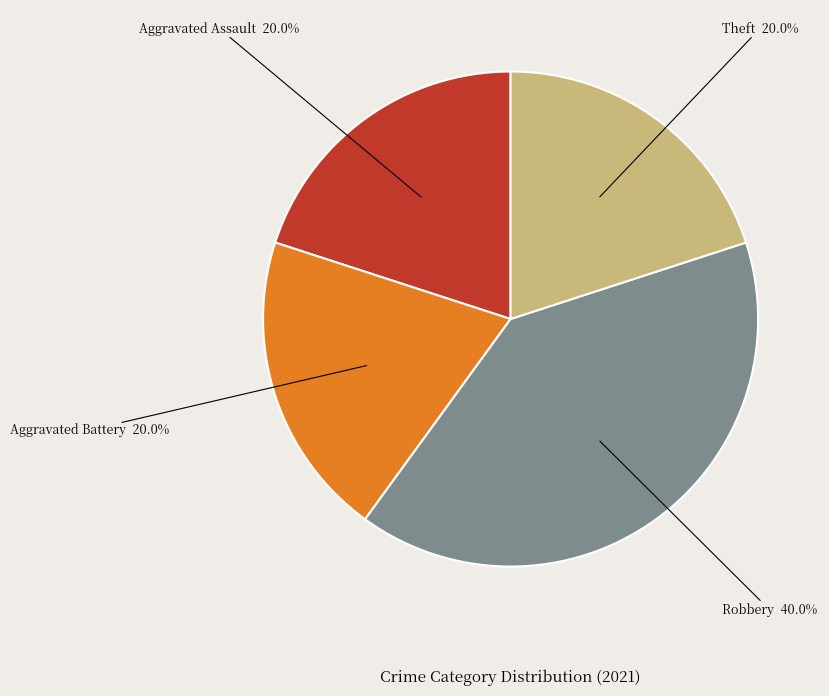

What percentage do Aggravated Battery and Robbery together represent?

60.0%